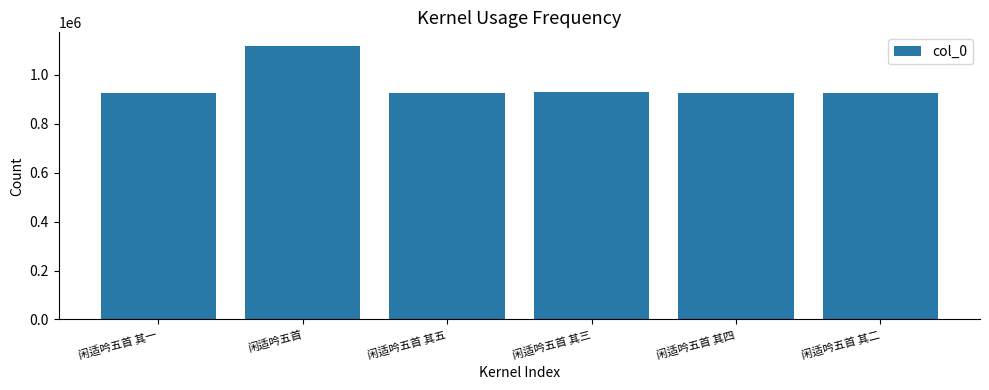

What position from the right is 闲适吟五首 其二?

1